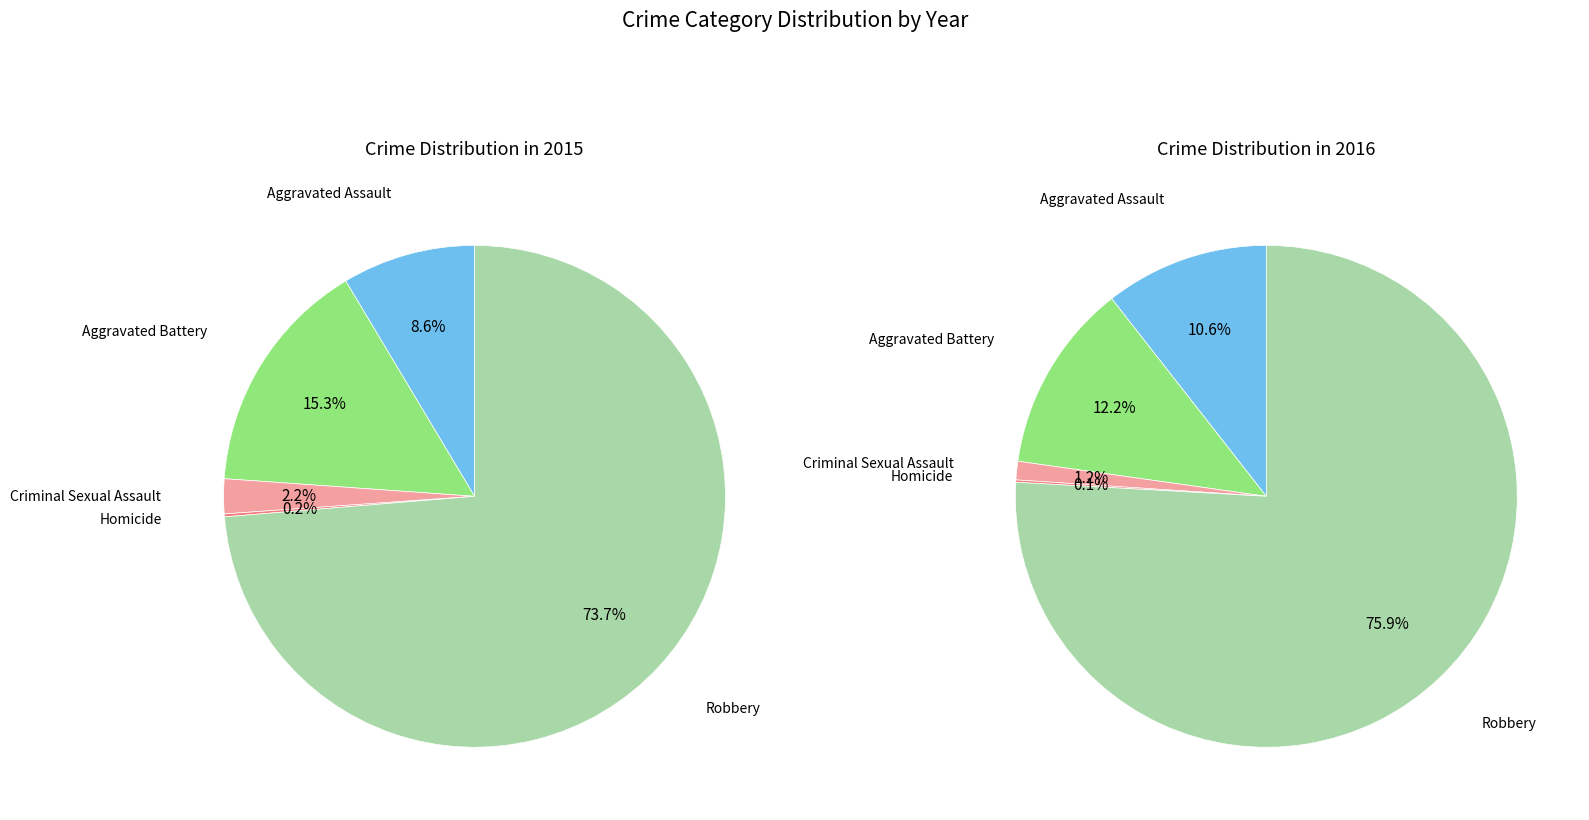

To the nearest percent, what percentage of the pie is Robbery?

74%